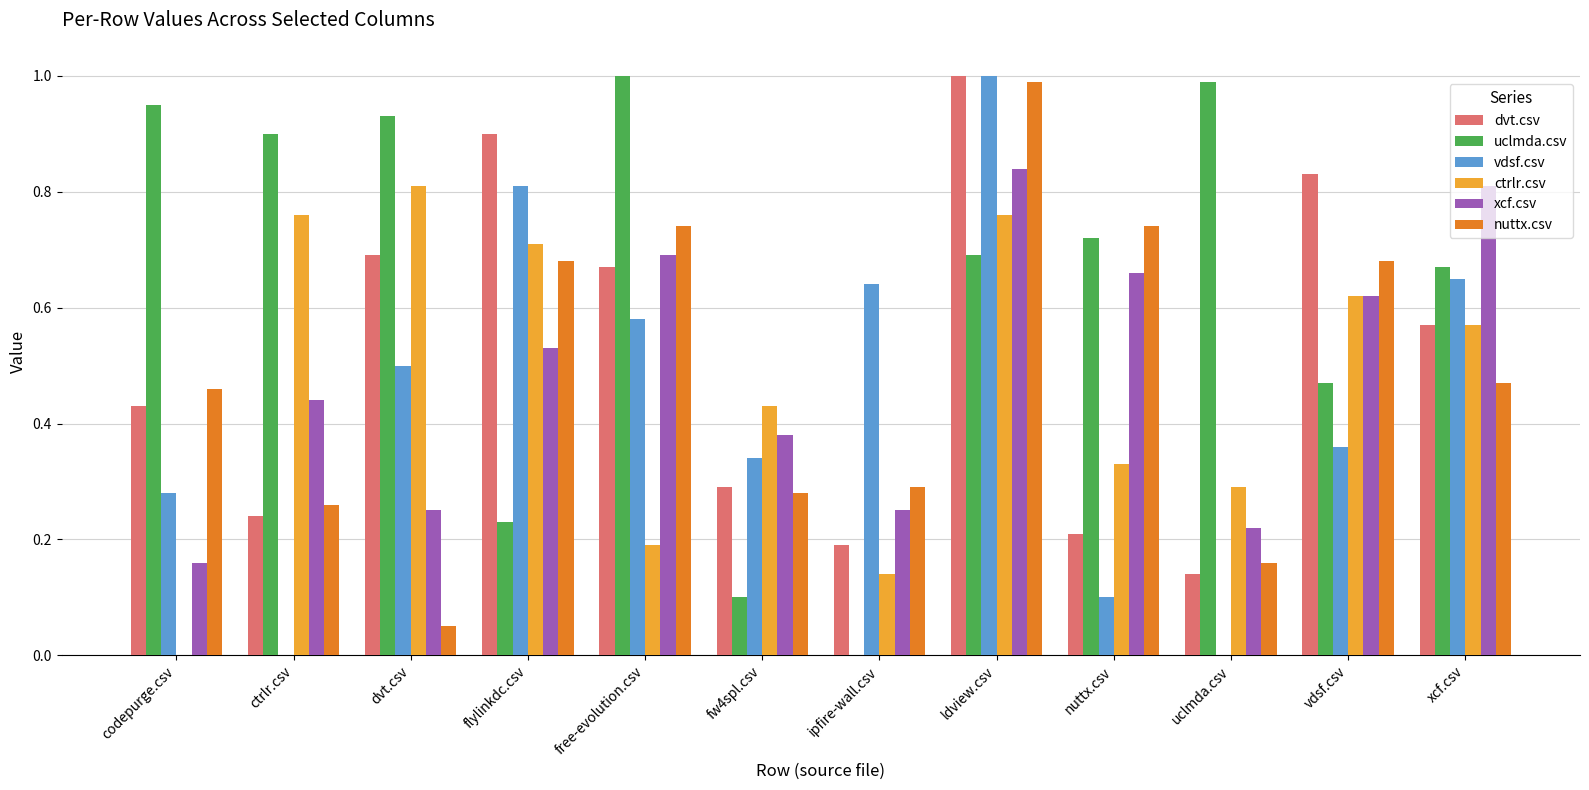

Is it true that vdsf.csv equals 0.3 at codepurge.csv?

True